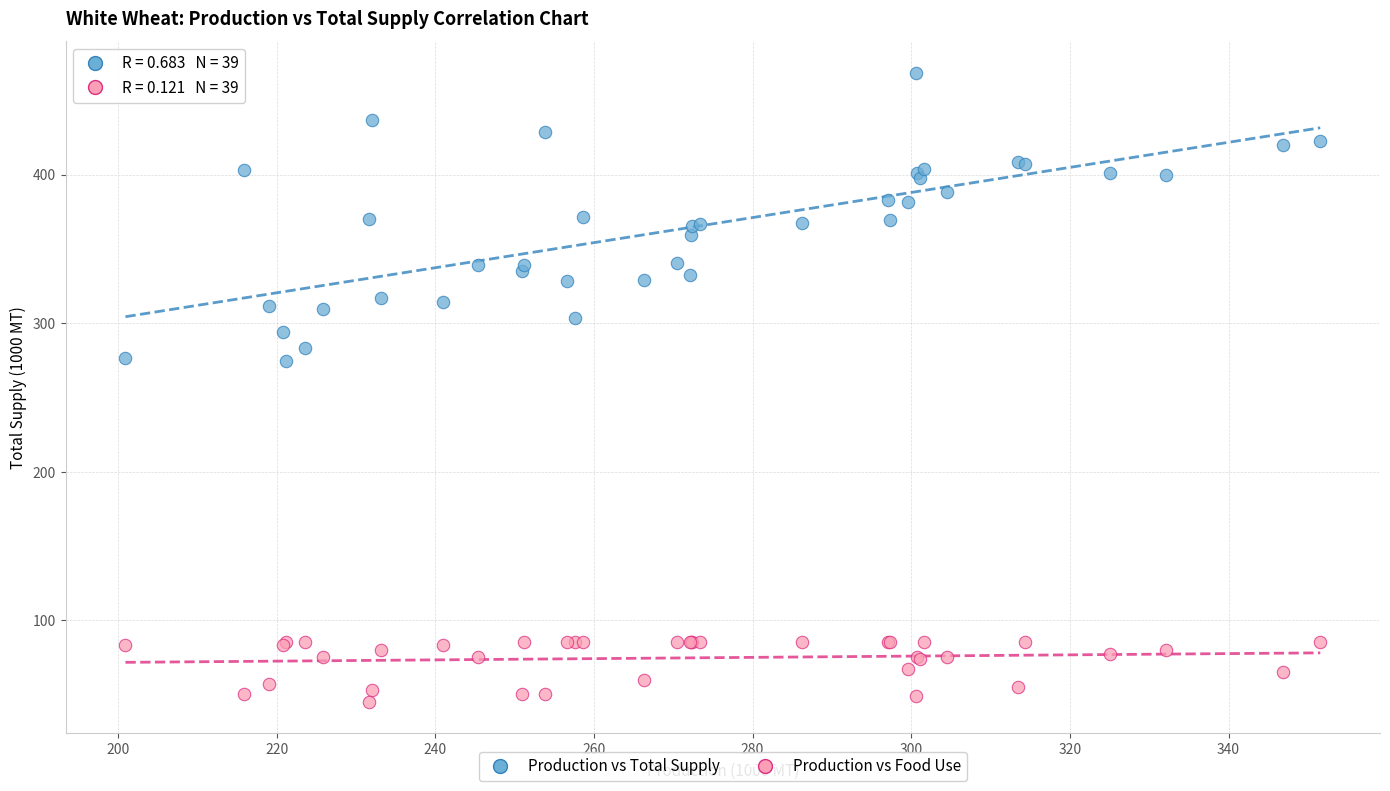

Which series has the largest Y range (max minus min)?

Production vs Total Supply